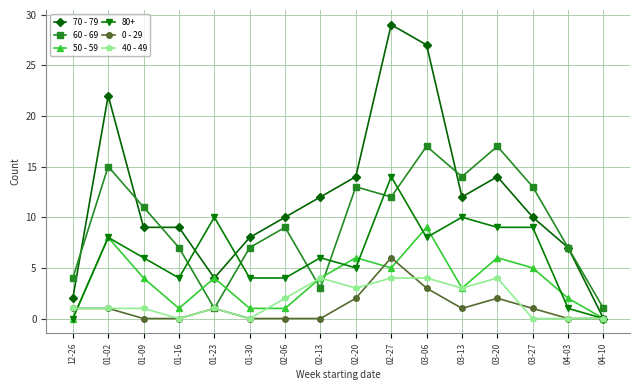

At which category does the chart reach its peak across all series?

02-27